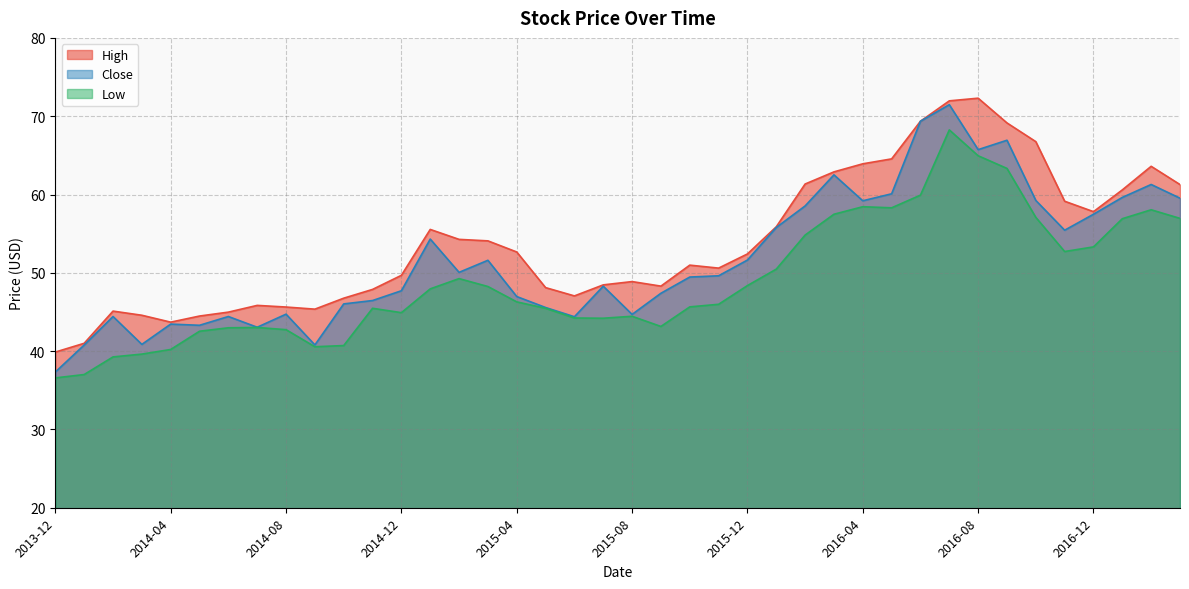

Which series has the largest total across all categories?

High